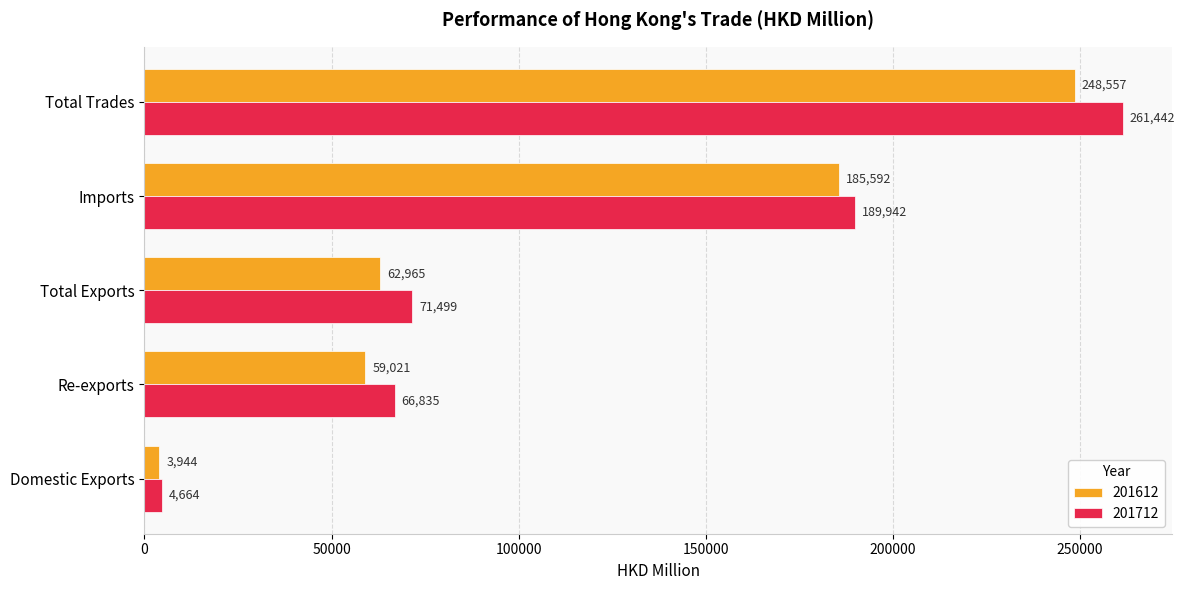

What is the approximate value of 201612 at Total Trades?

248557.5